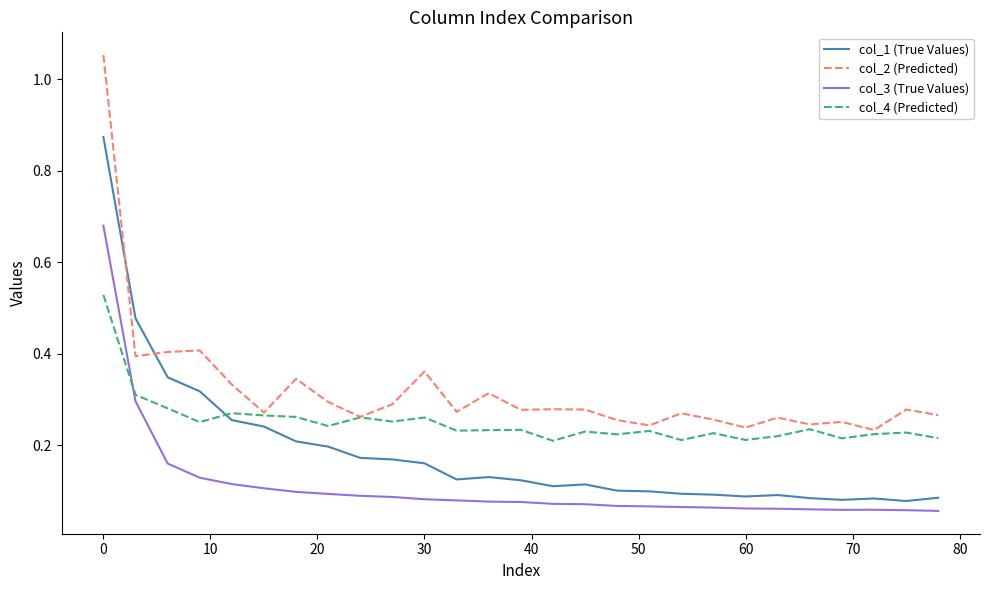

True or false: col_4 (Predicted) and col_1 (True Values) cross at least once.

True